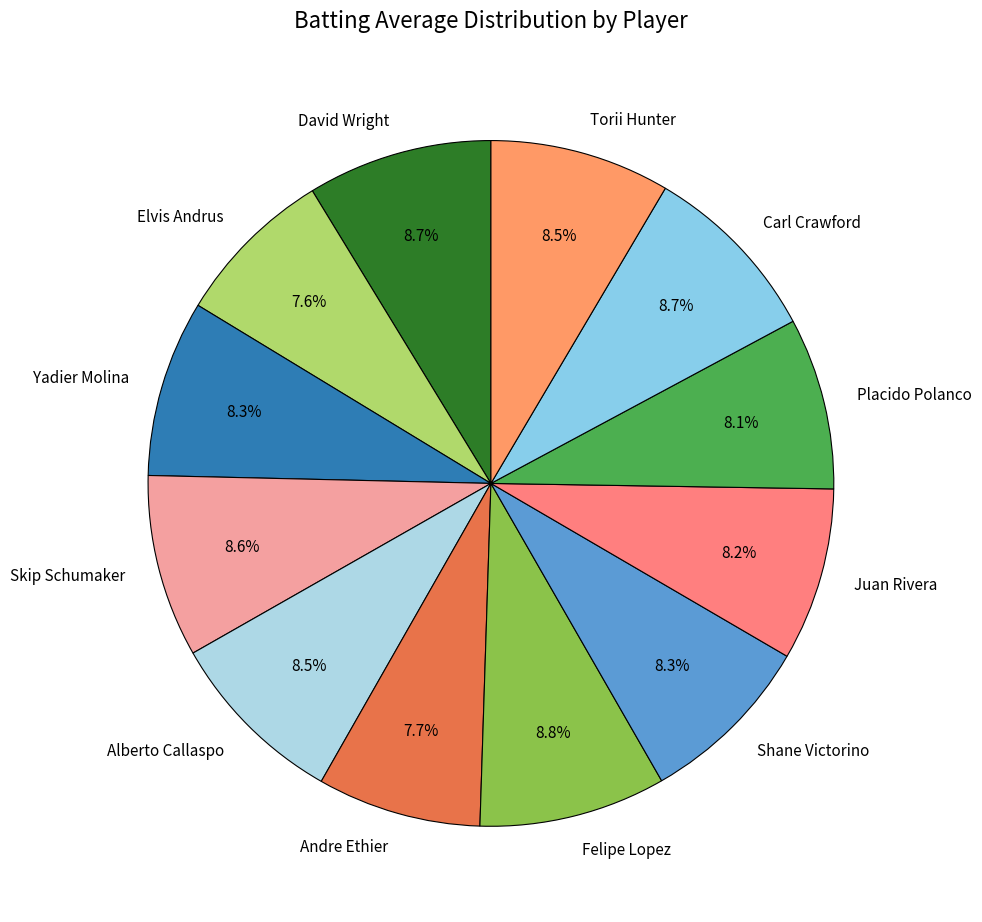

What portion of the pie excludes Elvis Andrus?

92.4%